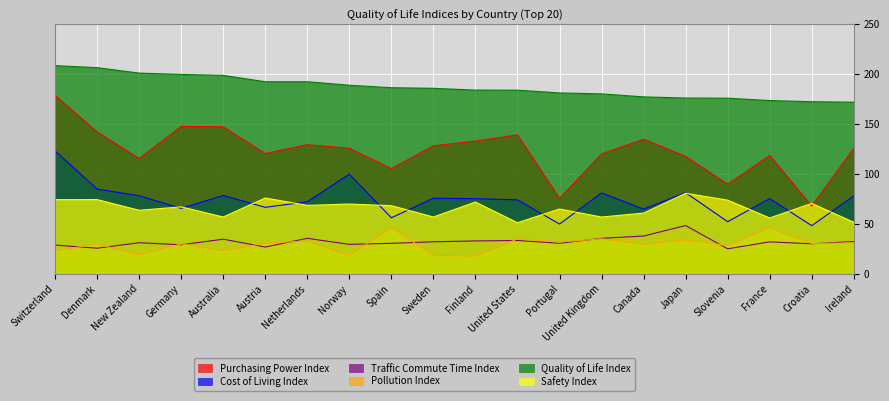

Reading left to right, extract all data points from this chart.

Purchasing Power Index: Switzerland=178.7	Denmark=142.1	New Zealand=115.5	Germany=147.6	Australia=147.2	Austria=120.5	Netherlands=129.3	Norway=125.8	Spain=105.3	Sweden=128.2	Finland=132.9	United States=139.2	Portugal=75.5	United Kingdom=120.0	Canada=134.8	Japan=117.5	Slovenia=89.8	France=118.5	Croatia=67.9	Ireland=125.7
Cost of Living Index: Switzerland=123.1	Denmark=84.9	New Zealand=78.2	Germany=65.5	Australia=78.5	Austria=66.6	Netherlands=72.1	Norway=99.8	Spain=56.1	Sweden=75.7	Finland=75.2	United States=74.1	Portugal=49.8	United Kingdom=81.0	Canada=64.8	Japan=81.2	Slovenia=52.2	France=75.3	Croatia=48.2	Ireland=78.0
Traffic Commute Time Index: Switzerland=28.7	Denmark=25.6	New Zealand=31.1	Germany=29.1	Australia=34.6	Austria=26.8	Netherlands=35.5	Norway=29.5	Spain=30.5	Sweden=32.0	Finland=32.9	United States=33.4	Portugal=30.6	United Kingdom=35.5	Canada=37.8	Japan=48.4	Slovenia=25.0	France=32.0	Croatia=30.0	Ireland=32.3
Pollution Index: Switzerland=23.0	Denmark=29.9	New Zealand=19.0	Germany=29.9	Australia=22.9	Austria=30.8	Netherlands=32.8	Norway=18.2	Spain=46.6	Sweden=18.3	Finland=17.8	United States=34.9	Portugal=31.9	United Kingdom=35.0	Canada=29.5	Japan=34.0	Slovenia=28.2	France=46.3	Croatia=30.4	Ireland=30.9
Quality of Life Index: Switzerland=208.5	Denmark=206.5	New Zealand=201.1	Germany=199.7	Australia=198.8	Austria=192.4	Netherlands=192.4	Norway=188.9	Spain=186.4	Sweden=185.8	Finland=184.0	United States=184.0	Portugal=181.2	United Kingdom=180.2	Canada=177.2	Japan=176.1	Slovenia=175.9	France=173.6	Croatia=172.4	Ireland=171.9
Safety Index: Switzerland=74.3	Denmark=74.3	New Zealand=63.6	Germany=67.0	Australia=56.9	Austria=75.9	Netherlands=68.5	Norway=69.9	Spain=68.2	Sweden=56.9	Finland=71.9	United States=51.1	Portugal=64.9	United Kingdom=56.9	Canada=60.8	Japan=80.7	Slovenia=73.7	France=55.9	Croatia=70.5	Ireland=51.6